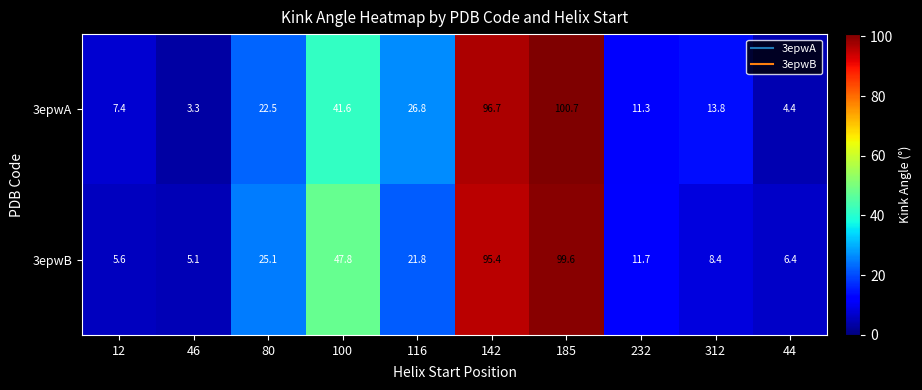

What is the sum of all 3epwB values?

326.9